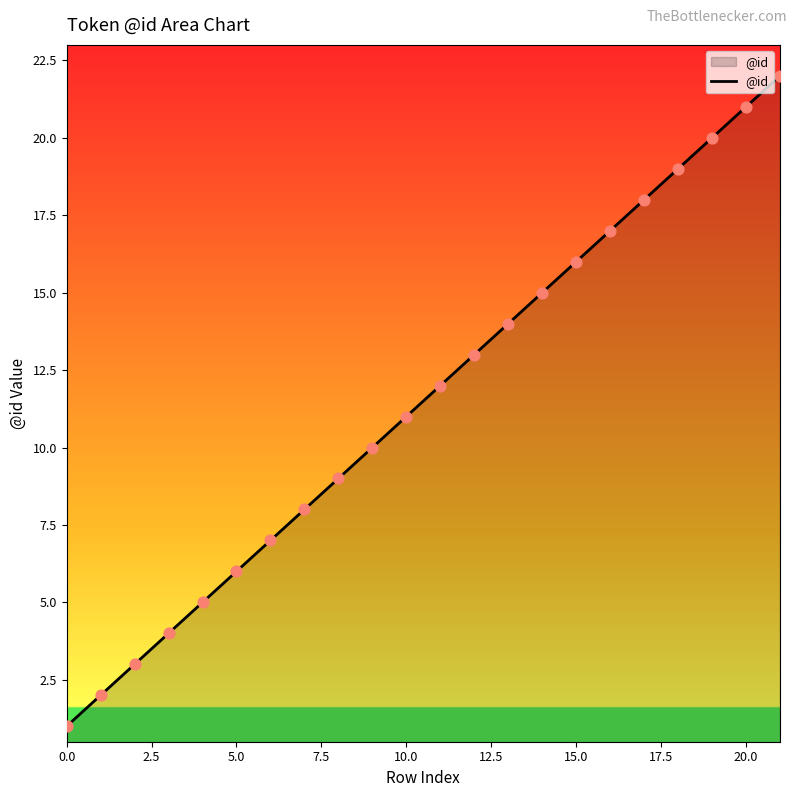

What is the difference between the maximum and minimum values?

21